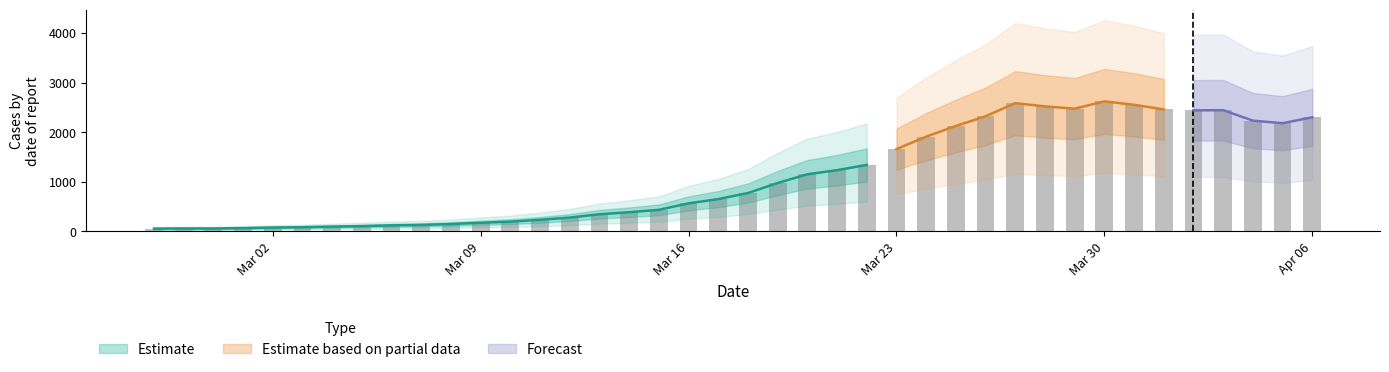

Which has a higher value, 2020-04-01 or 2020-04-02?

2020-04-01